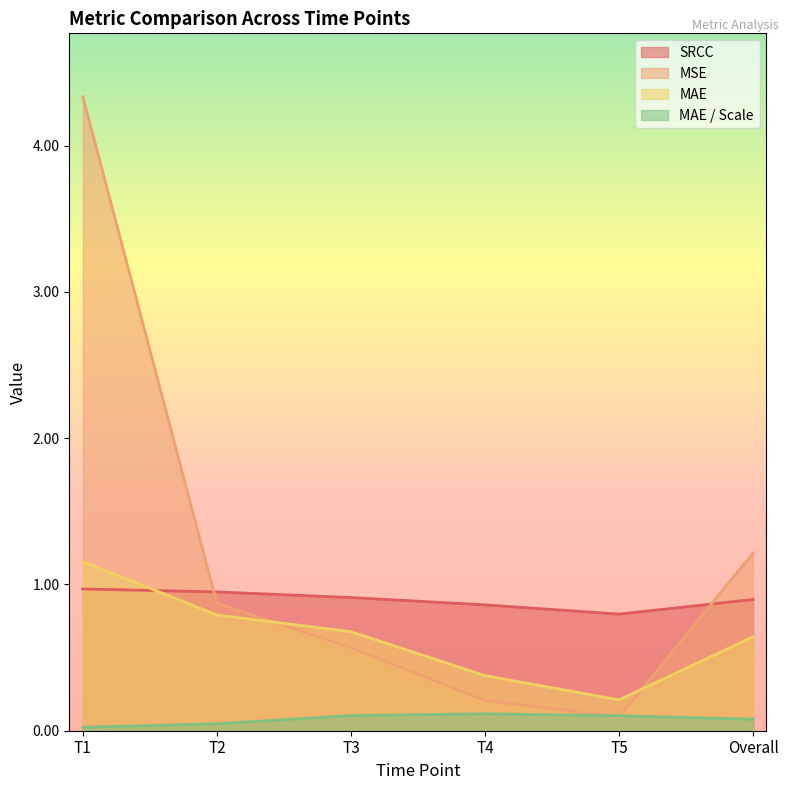

Which has a higher value, Overall or T1?

T1